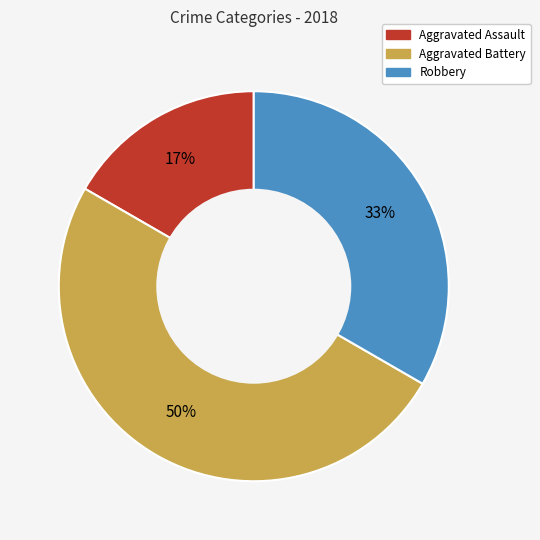

To the nearest percent, what percentage of the pie is Aggravated Assault?

17%